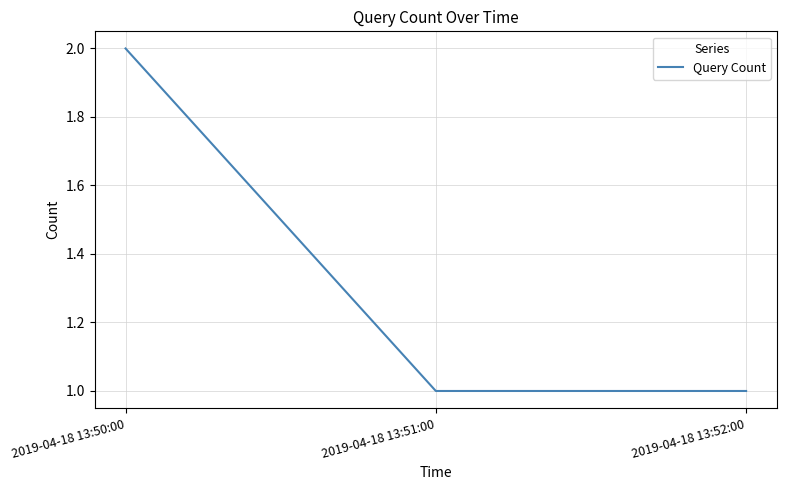

Approximately how many times larger is the value at 2019-04-18 13:52:00 compared to 2019-04-18 13:51:00?

1.0